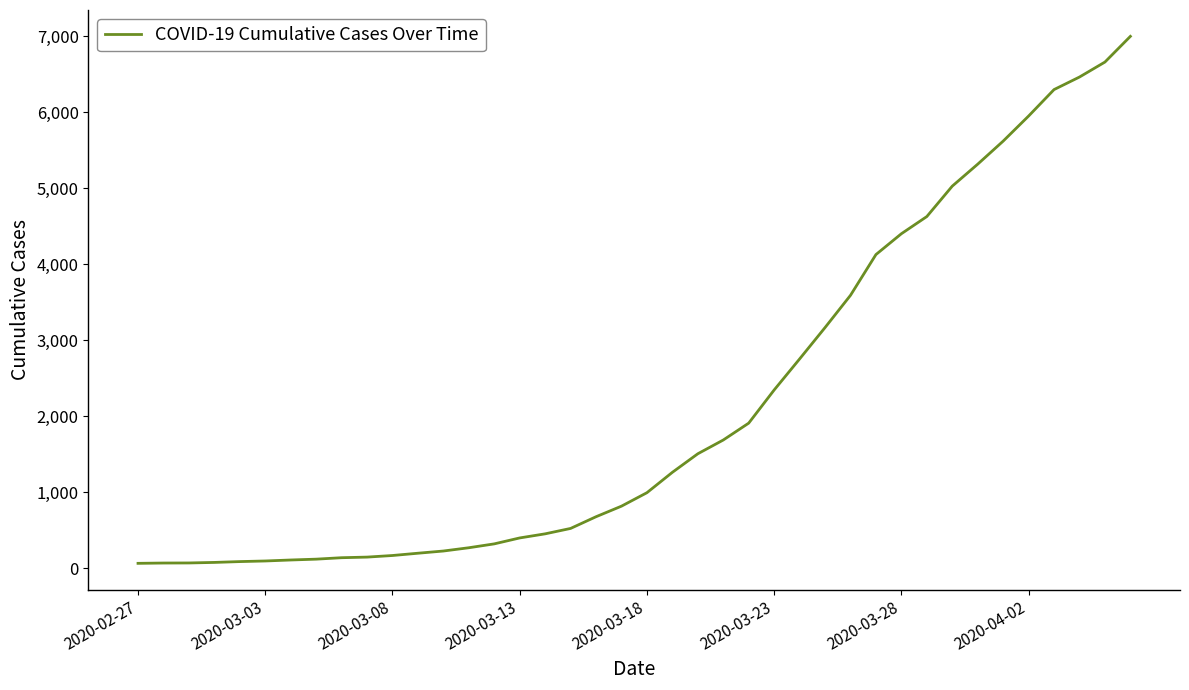

What is the difference between the maximum and minimum values?

6931